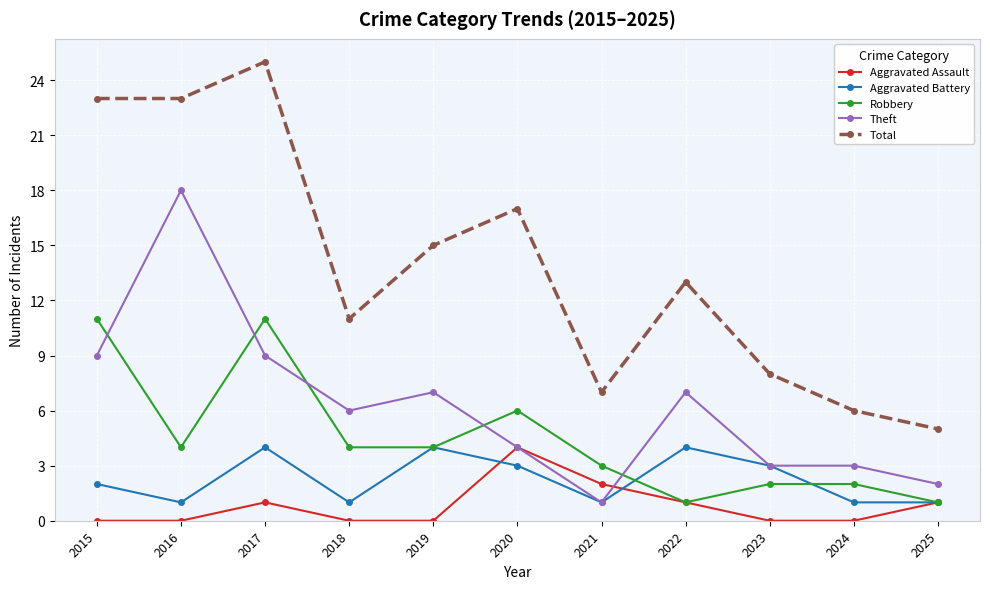

Reading left to right, extract all data points from this chart.

Aggravated Assault: 2015=0	2016=0	2017=1	2018=0	2019=0	2020=4	2021=2	2022=1	2023=0	2024=0	2025=1
Aggravated Battery: 2015=2	2016=1	2017=4	2018=1	2019=4	2020=3	2021=1	2022=4	2023=3	2024=1	2025=1
Robbery: 2015=11	2016=4	2017=11	2018=4	2019=4	2020=6	2021=3	2022=1	2023=2	2024=2	2025=1
Theft: 2015=9	2016=18	2017=9	2018=6	2019=7	2020=4	2021=1	2022=7	2023=3	2024=3	2025=2
Total: 2015=23	2016=23	2017=25	2018=11	2019=15	2020=17	2021=7	2022=13	2023=8	2024=6	2025=5